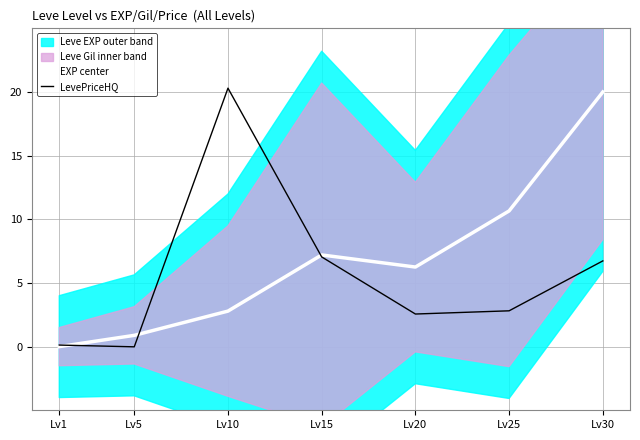

At how many categories does at least one series exceed 5?

5